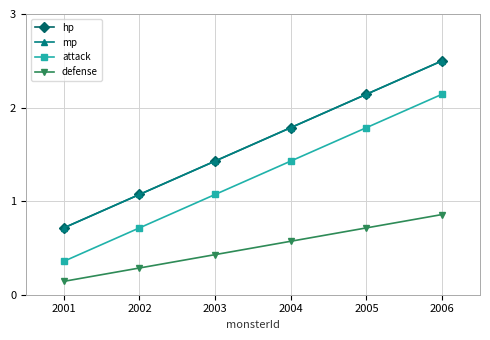

Does the chart have visible grid lines?

Yes